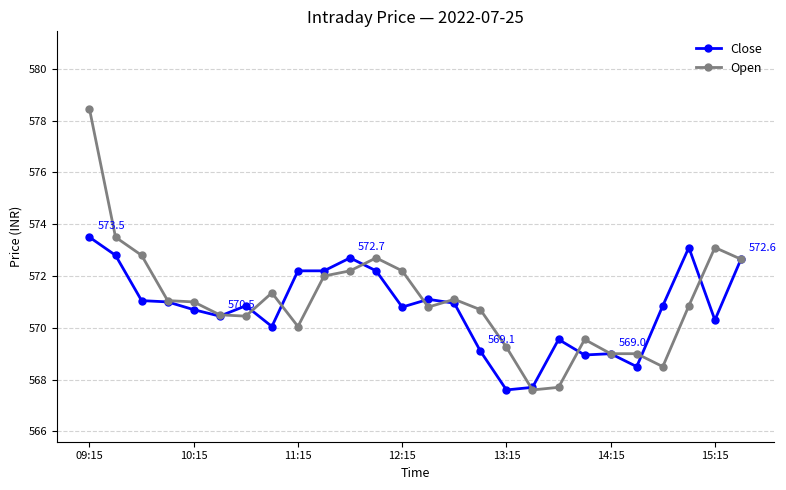

True or false: Open and Close cross at least once.

True